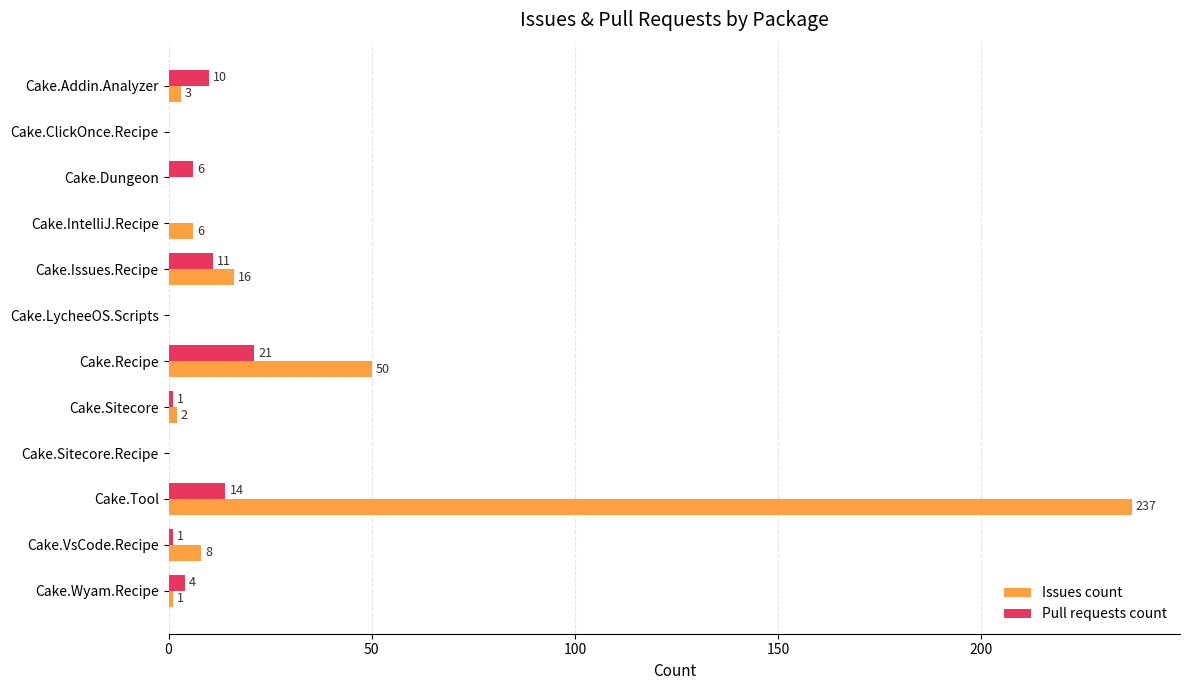

How many values in Issues count are above zero?

8